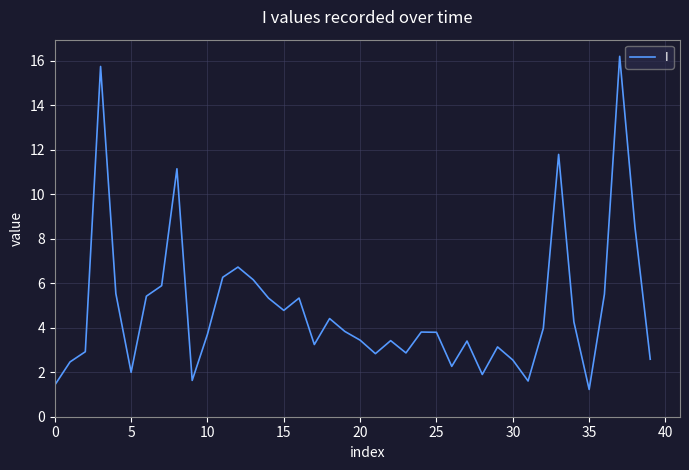

What is the smallest value displayed?

1.2